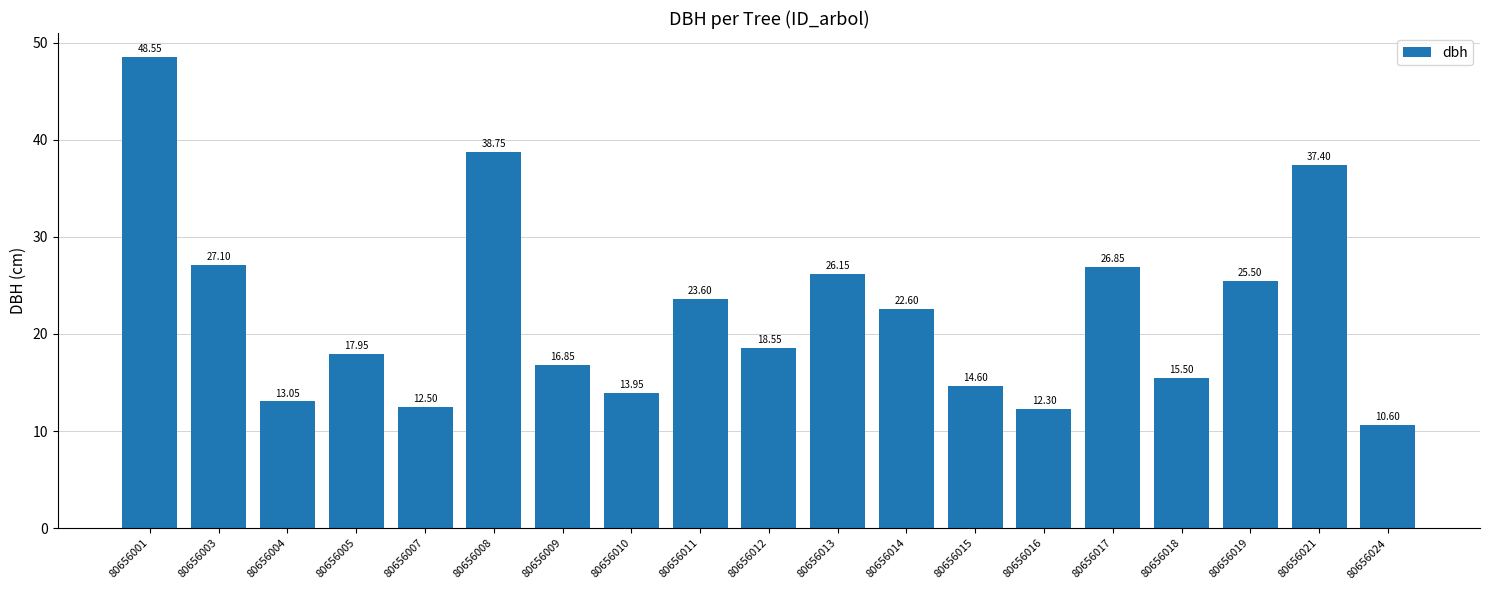

What is the value of the 3rd bar from the left?

13.1